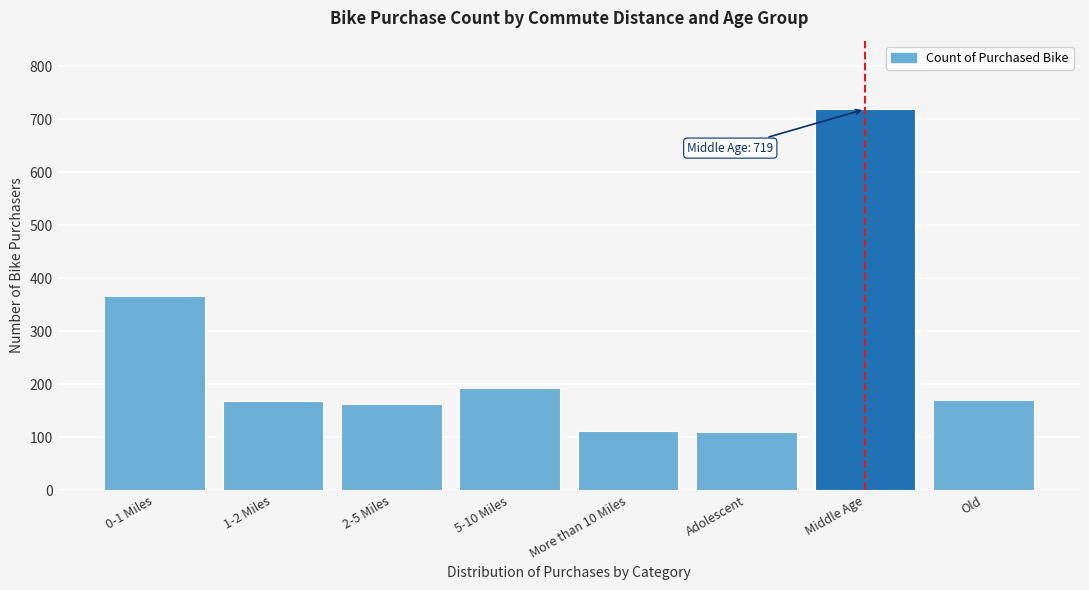

Between Old and 5-10 Miles, which is larger?

5-10 Miles